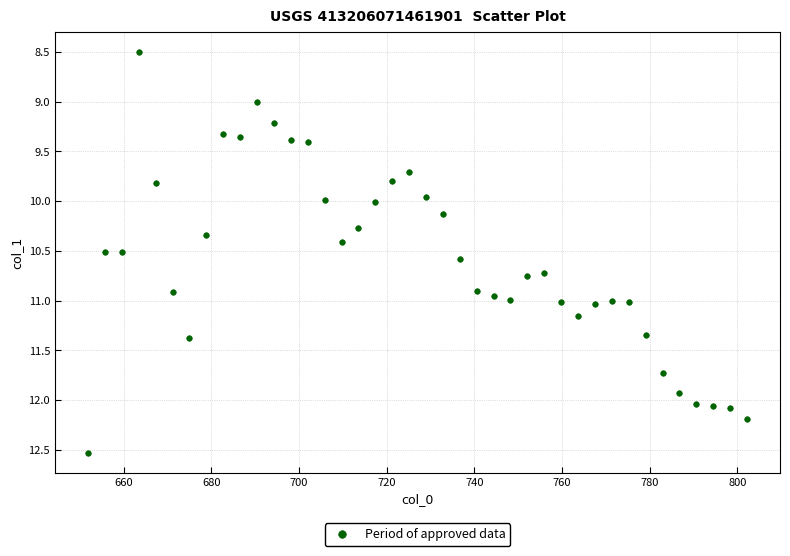

What is the range of X values (max minus min)?

150.4